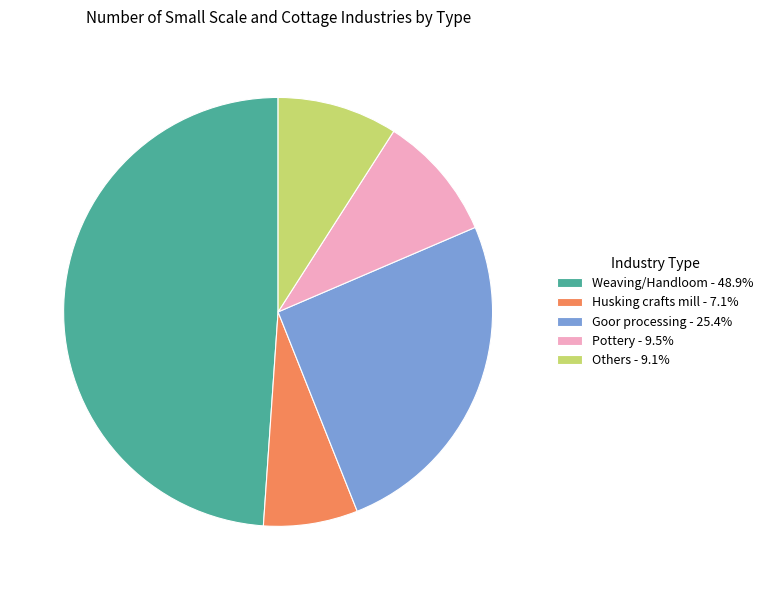

Is there any slice that represents more than half of the pie?

No